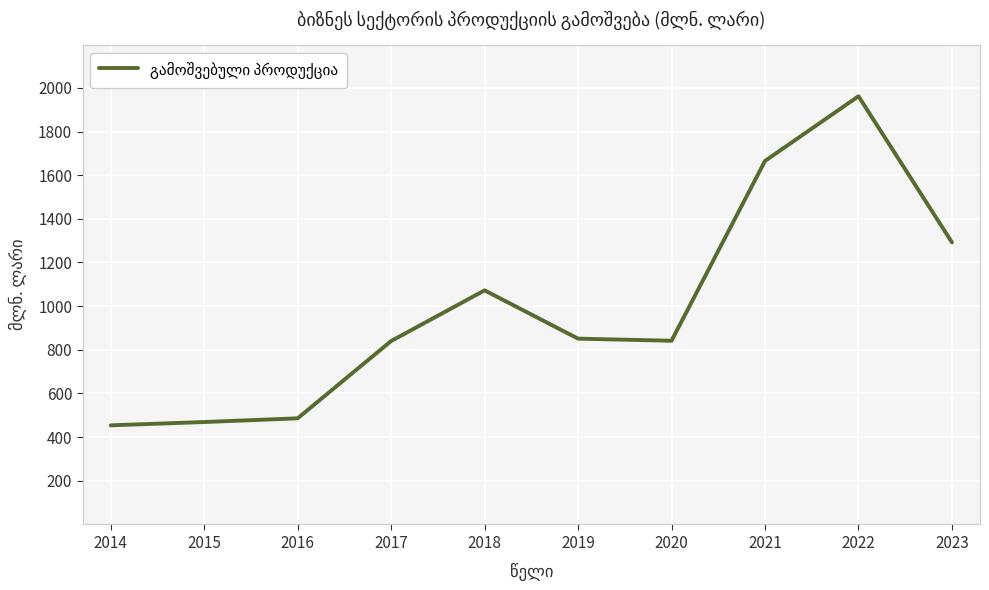

How many lines are shown in the chart?

1